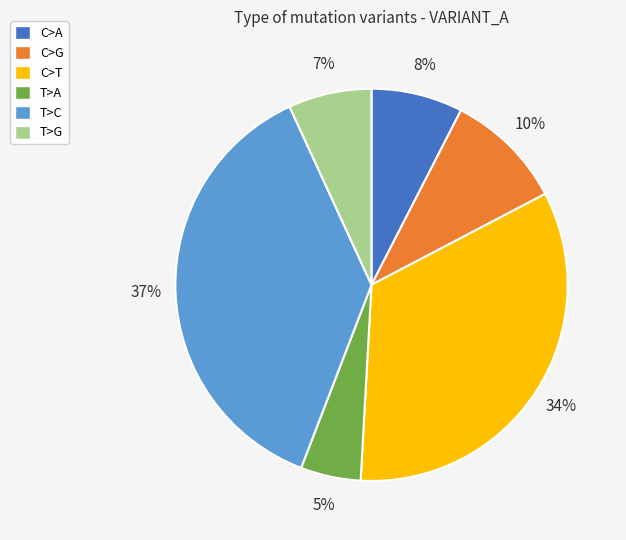

Count the number of slices in the pie.

6